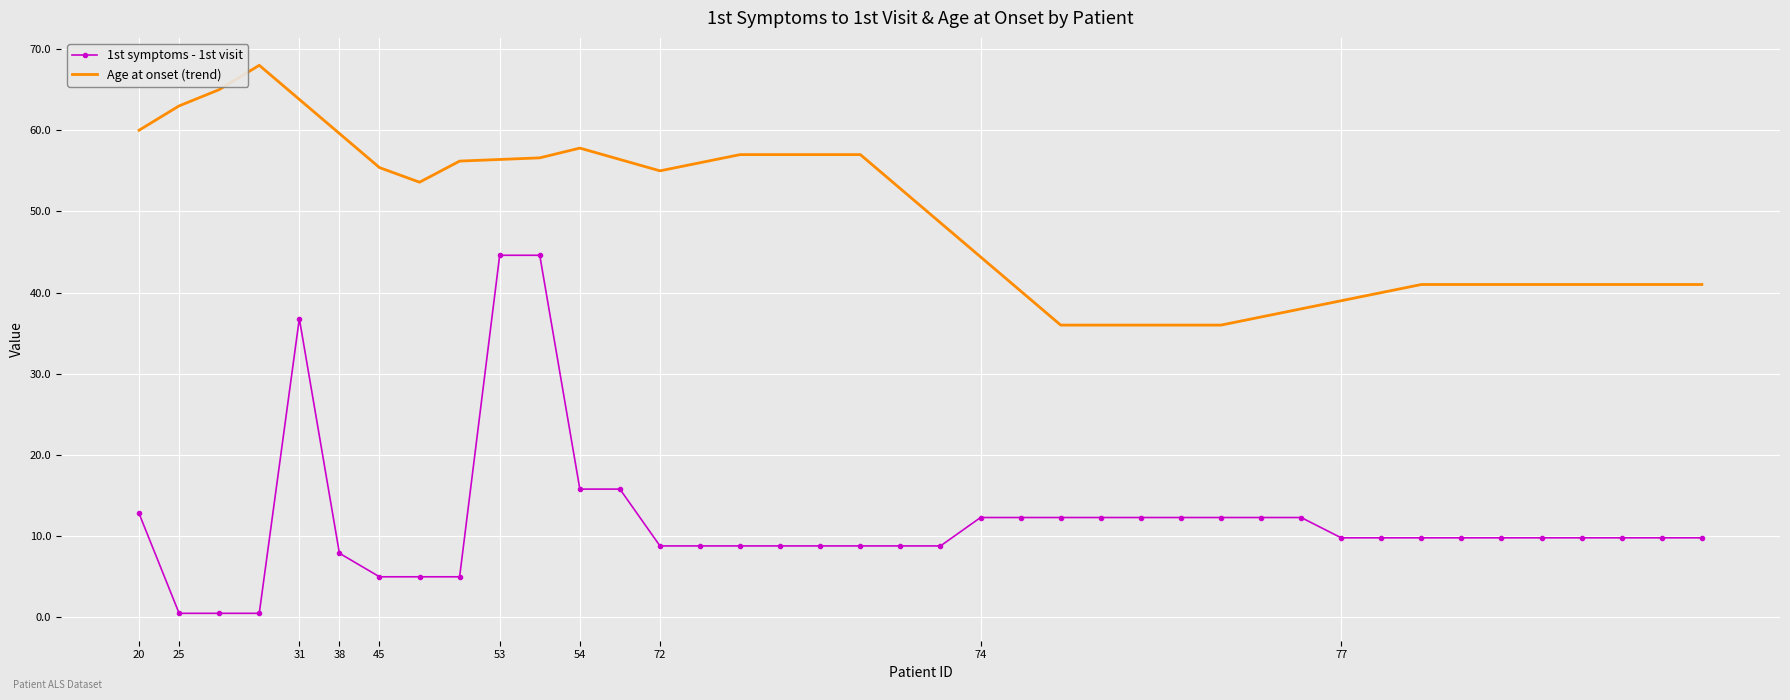

True or false: Age at onset (trend) and 1st symptoms - 1st visit cross at least once.

False